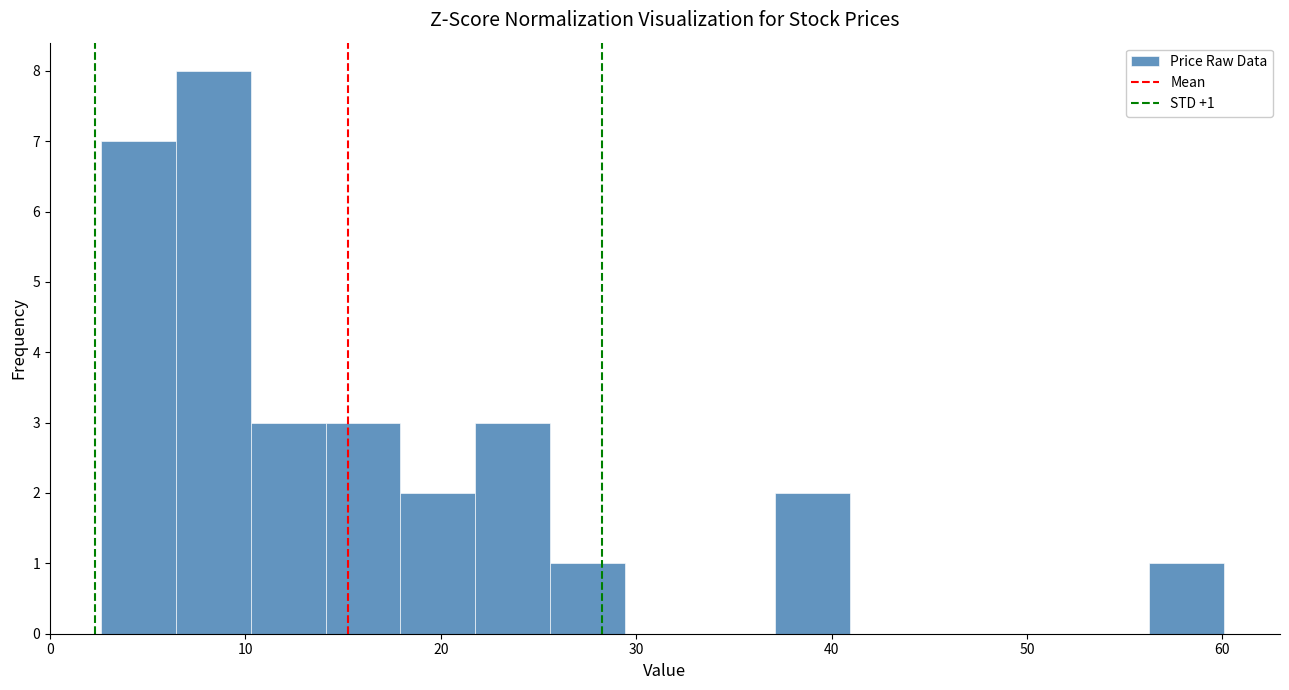

Around what value on the x-axis is the tallest bar? Give the approximate position of its centre, as read against the axis.

8